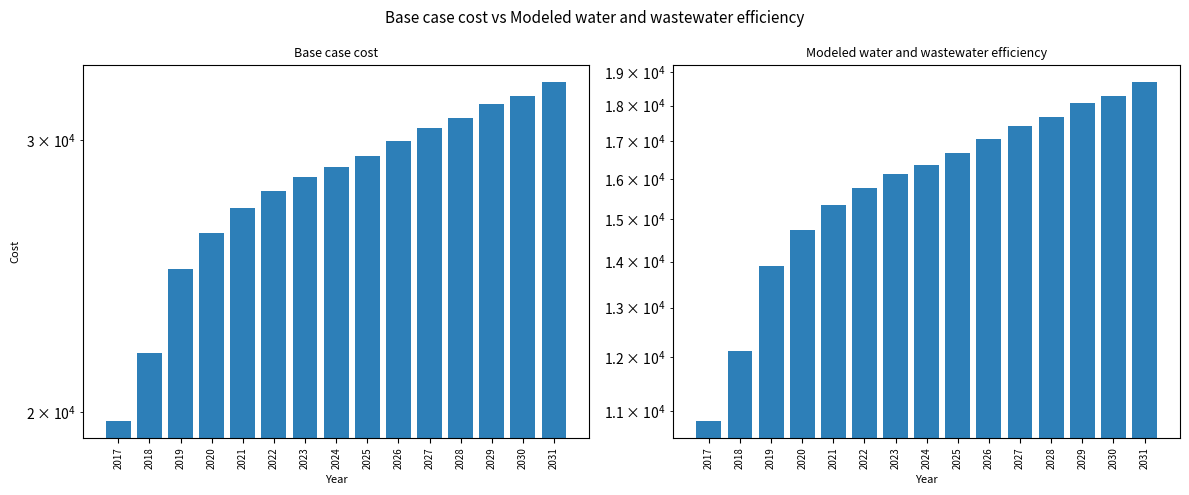

What is the sum of all Modeled water and wastewater efficiency values?

239082.0